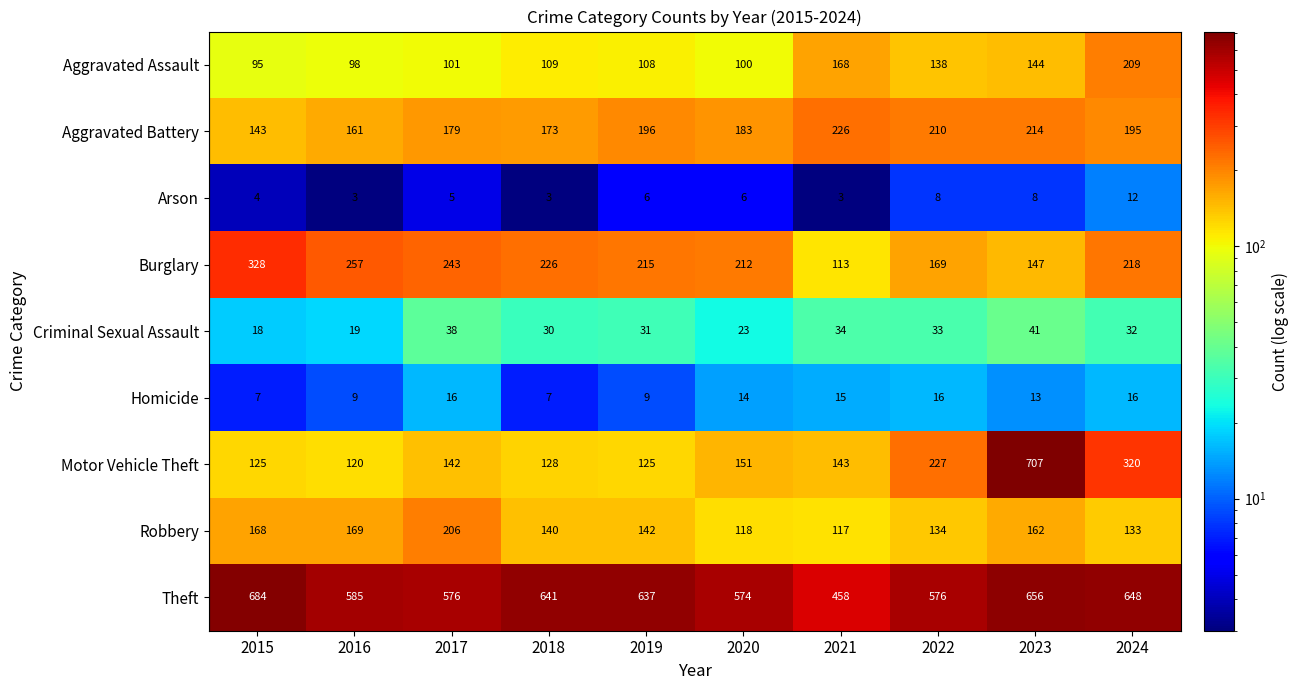

Rank the series at 2018 from lowest to highest value.

Arson, Homicide, Criminal Sexual Assault, Aggravated Assault, Motor Vehicle Theft, Robbery, Aggravated Battery, Burglary, Theft